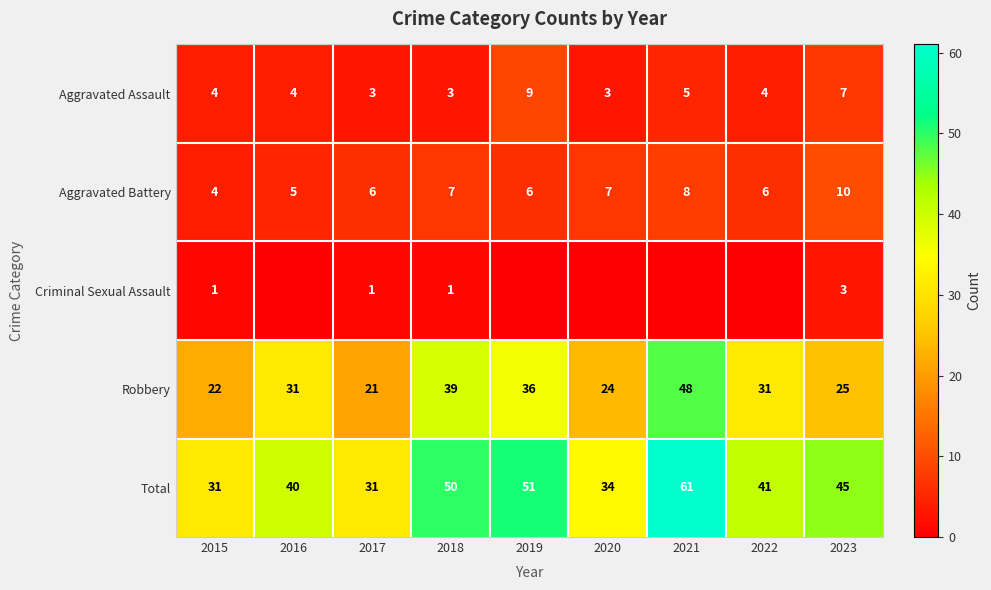

What is the difference between the maximum and minimum values in the Robbery series?

27